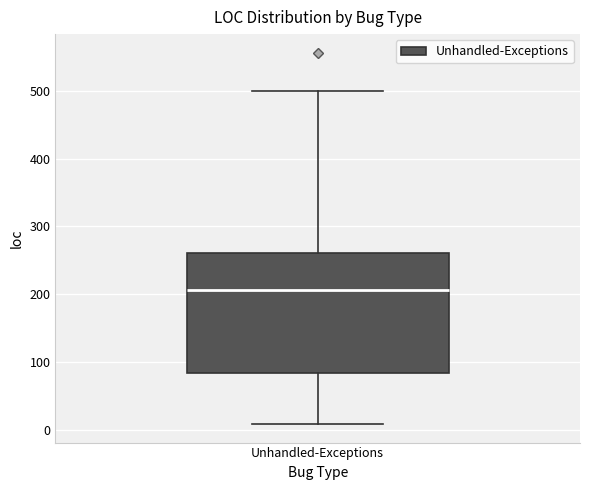

Where is the upper edge of the box for Unhandled-Exceptions on the y-axis? The values are not printed on the chart, so give them approximately, as read against the axis.

260